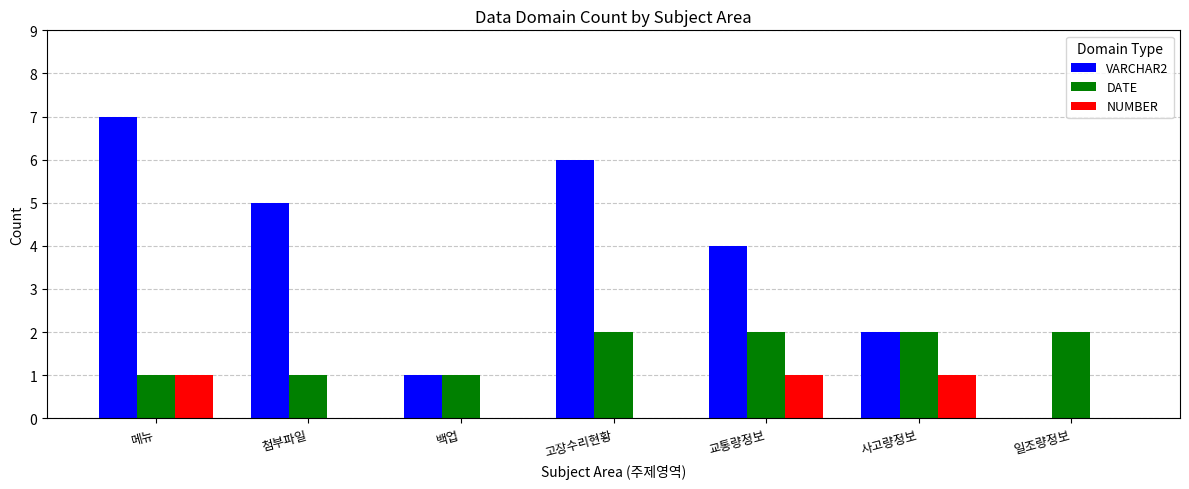

Which series has the largest total across all categories?

VARCHAR2